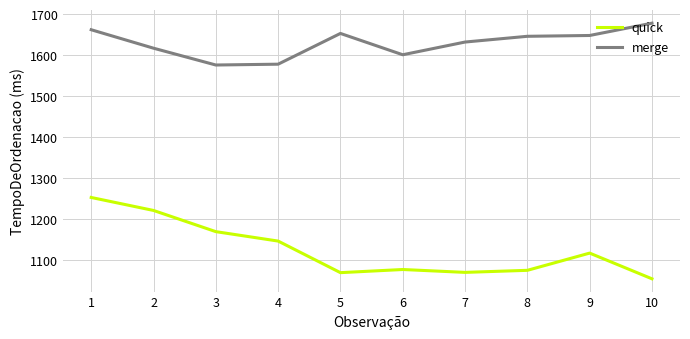

Rank the series at 6 from highest to lowest value.

merge, quick